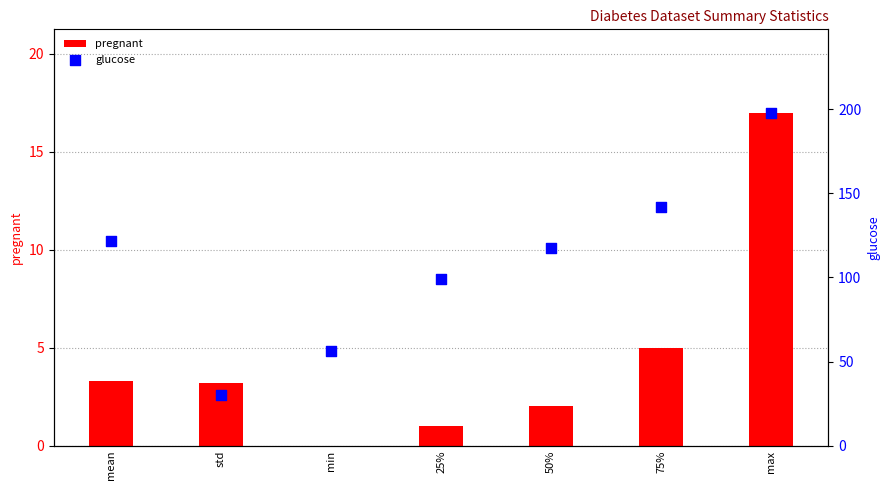

Which series reaches the minimum Y coordinate?

pregnant